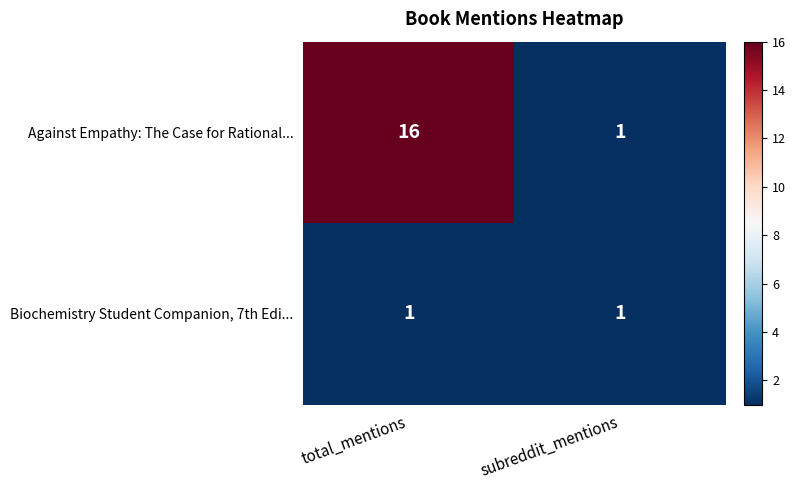

What is the total value across all series at subreddit_mentions?

2